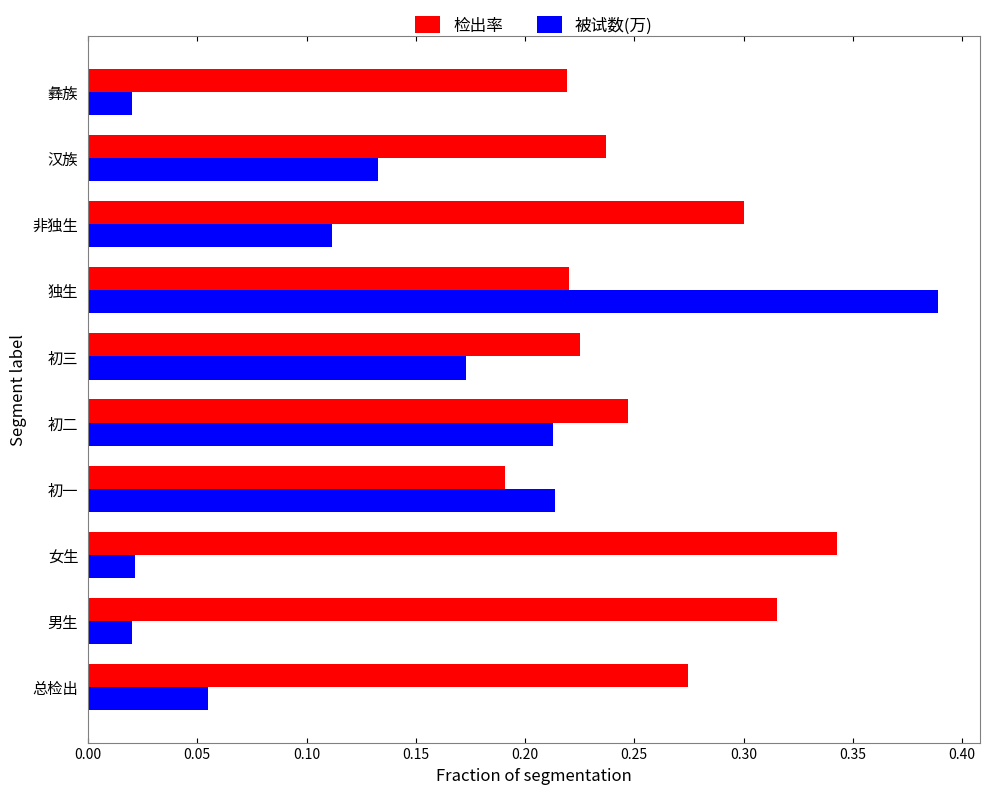

Count the 检出率 values in the range 0 to 1.

10